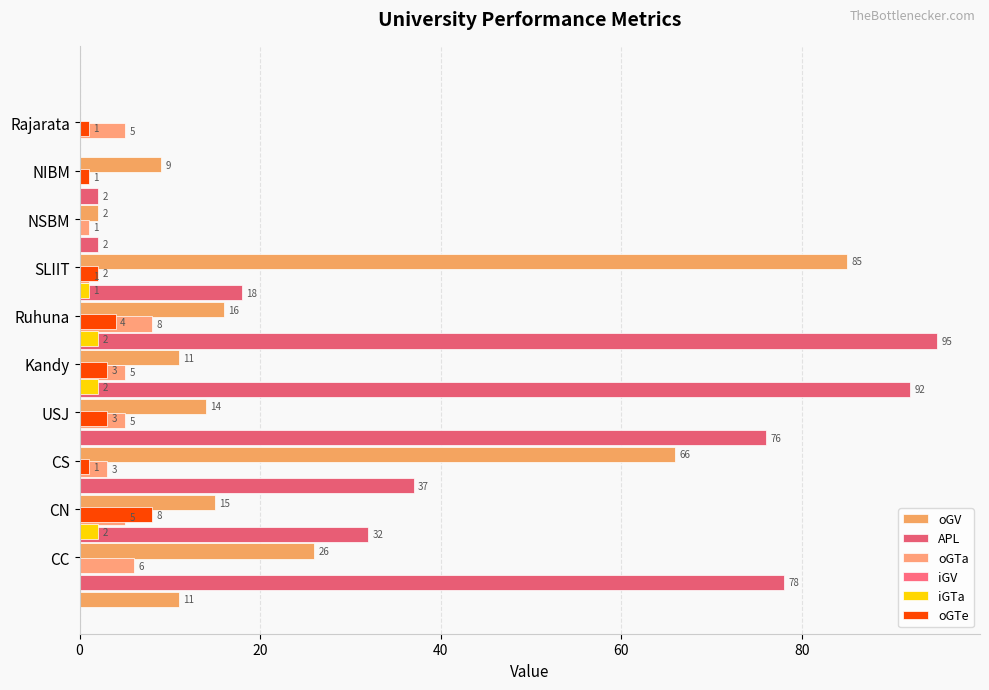

Reading left to right, extract all data points from this chart.

oGV: 11.0	26.0	15.0	66.0	14.0	11.0	16.0	85.0	2.0	9.0
APL: 78.0	32.0	37.0	76.0	92.0	95.0	18.0	2.0	2.0	0.0
oGTa: 6.0	5.0	3.0	5.0	5.0	8.0	1.0	1.0	0.0	5.0
iGV: 0.3	0.3	0.3	0.3	0.3	0.3	0.3	0.3	0.3	0.3
iGTa: 2.0	0.0	0.0	2.0	2.0	1.0	0.0	0.0	0.0	0.0
oGTe: 8.0	1.0	3.0	3.0	4.0	2.0	0.0	1.0	1.0	0.0